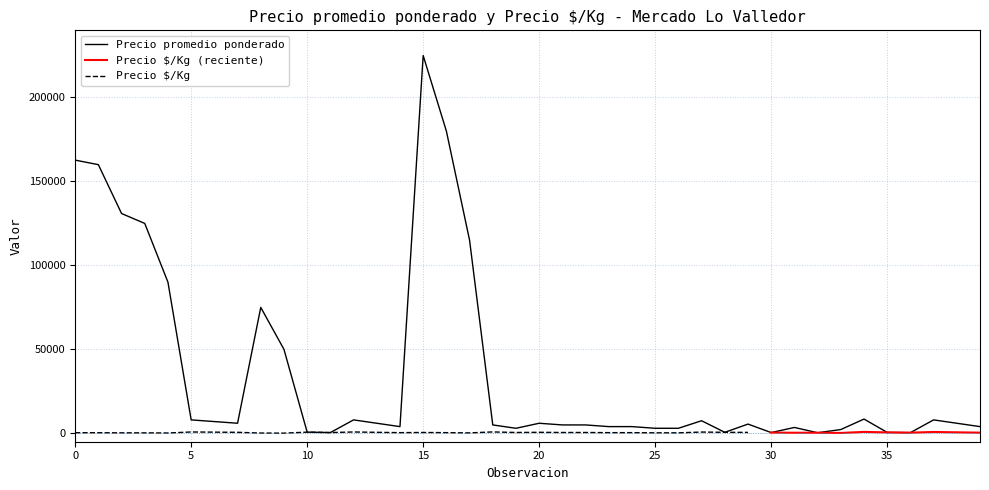

What is the sum of the values at 26 and 14?

7000